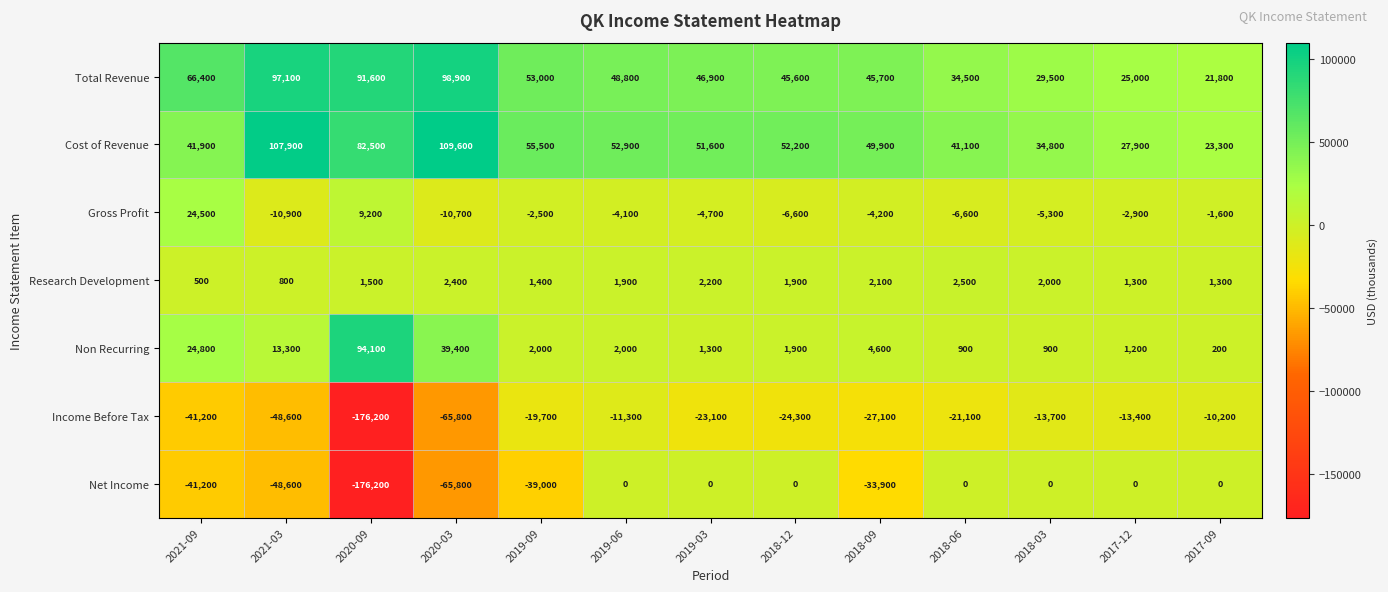

Which series changed the most between 2019-09 and 2019-06?

Net Income